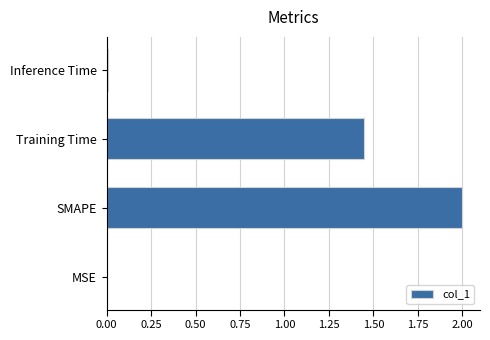

Is it true that the value at Inference Time is 0.0?

True